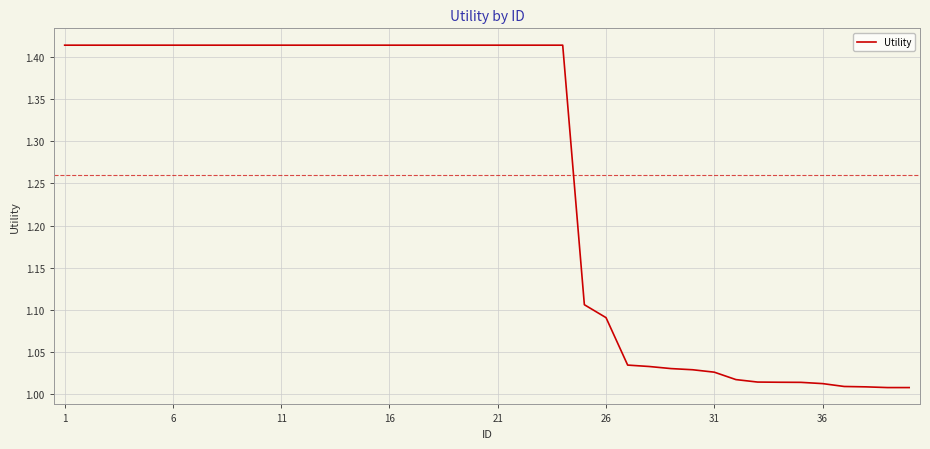

What is the difference between the maximum and minimum values?

0.4